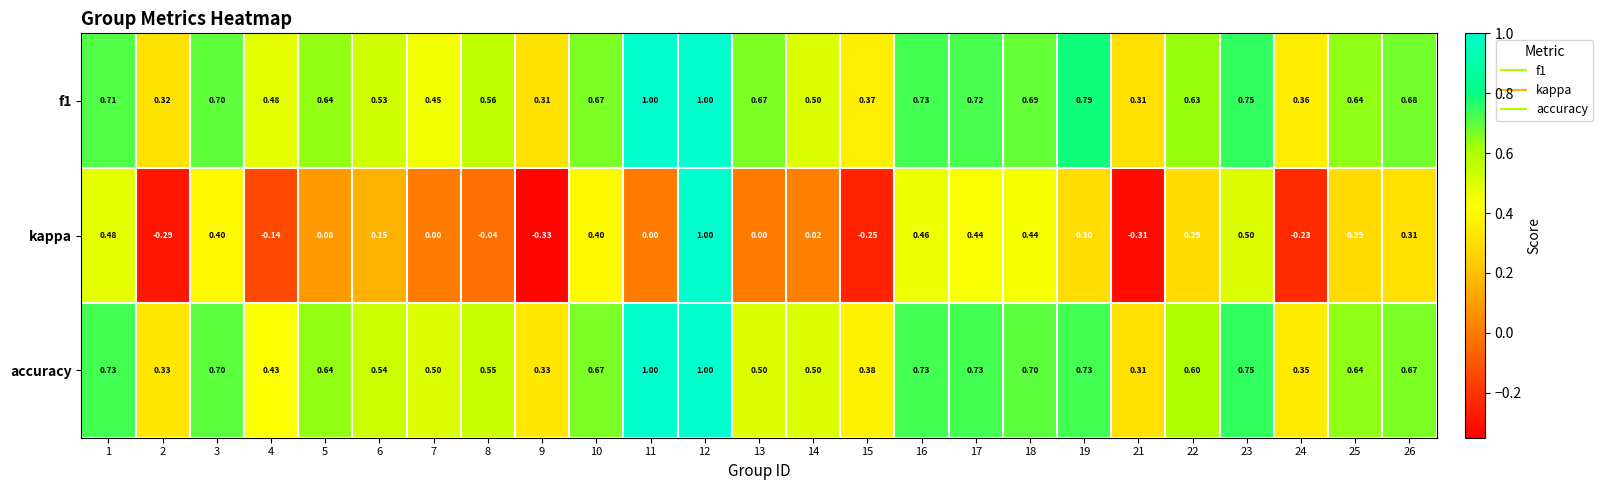

At 6, list the series in order from largest to smallest.

accuracy, f1, kappa